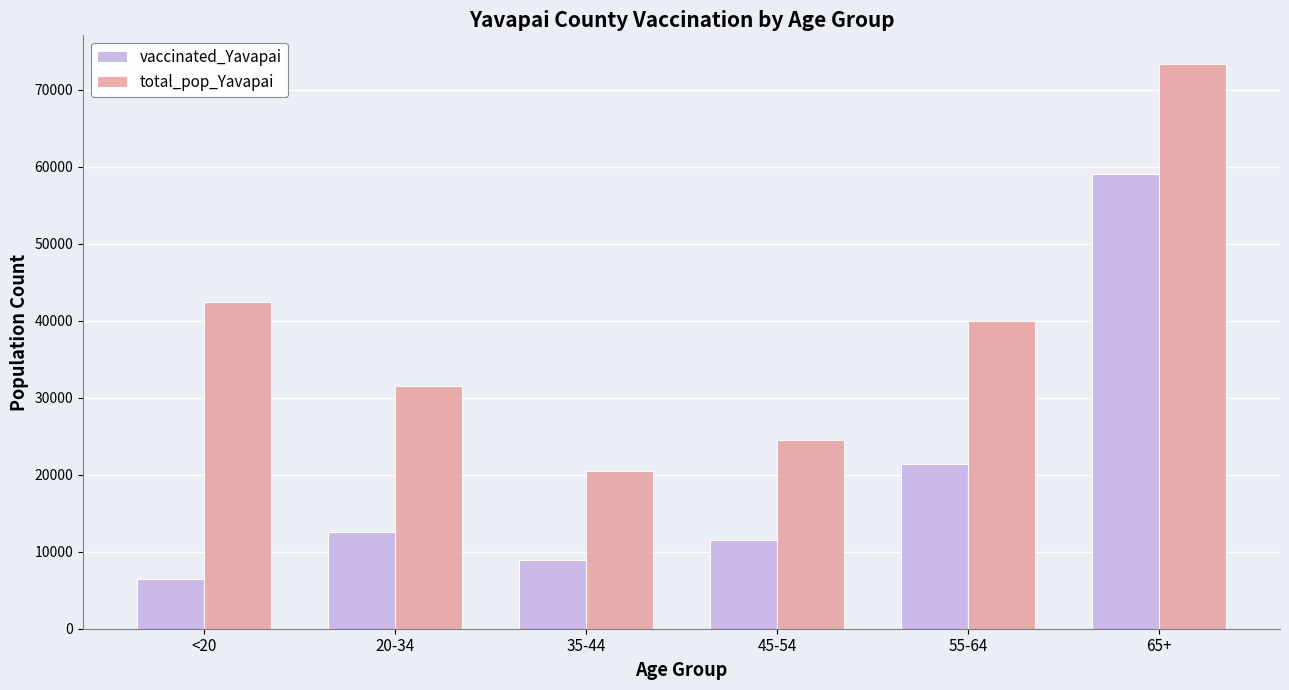

What is the label of the 3rd bar from the left?

35-44